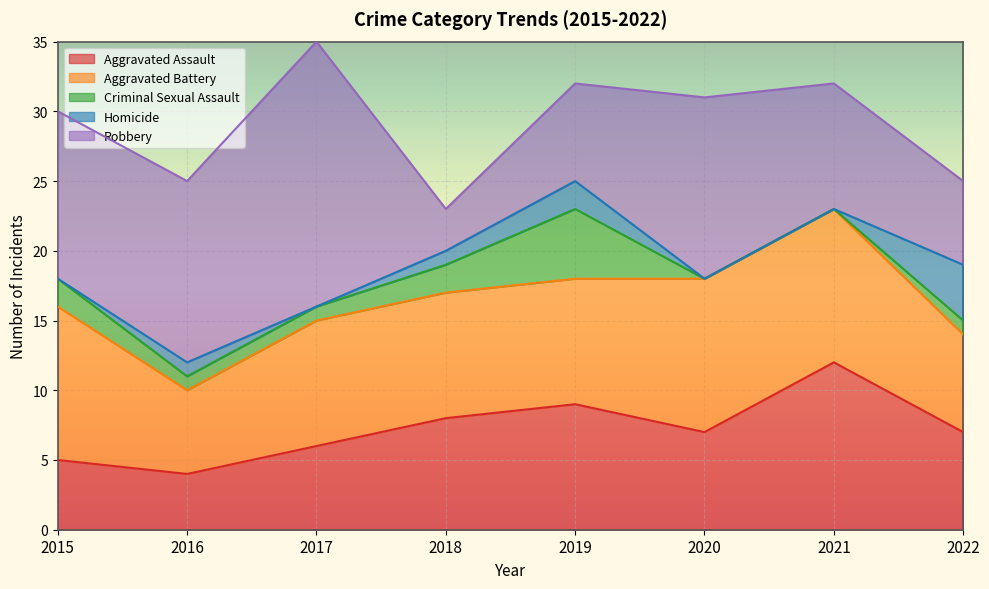

Rank the categories by Aggravated Battery value from lowest to highest.

2016, 2022, 2017, 2018, 2019, 2015, 2020, 2021